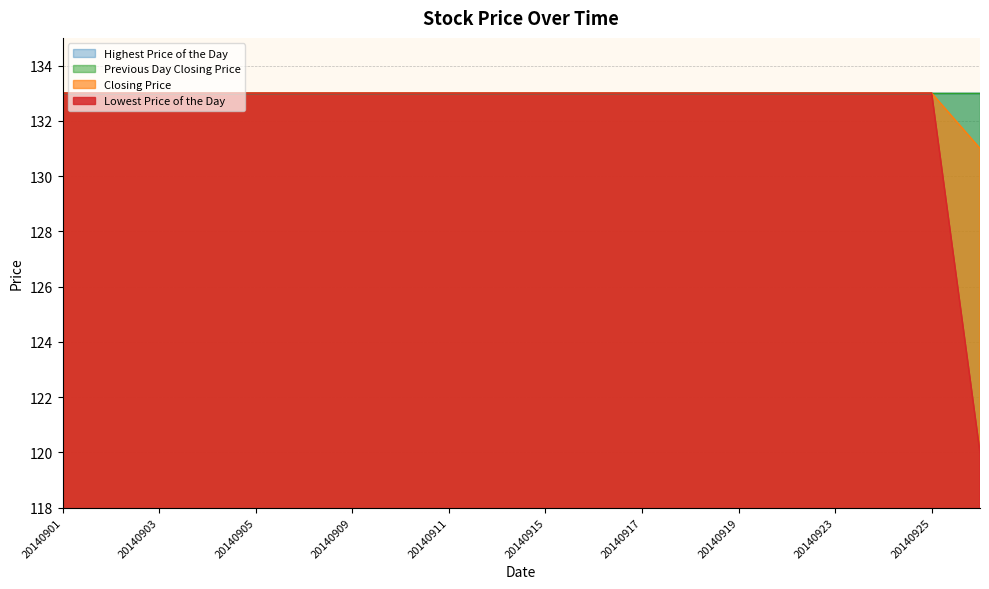

Is the value of Lowest Price of the Day at 20140911 greater than the value of Closing Price at 20140911?

No